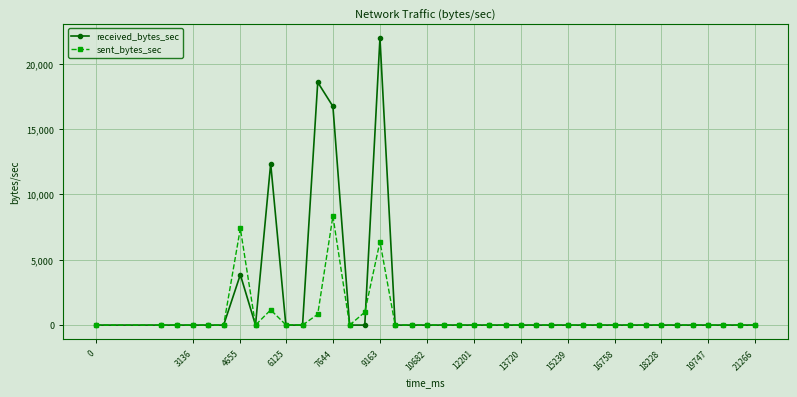

Which series has the largest total across all categories?

received_bytes_sec